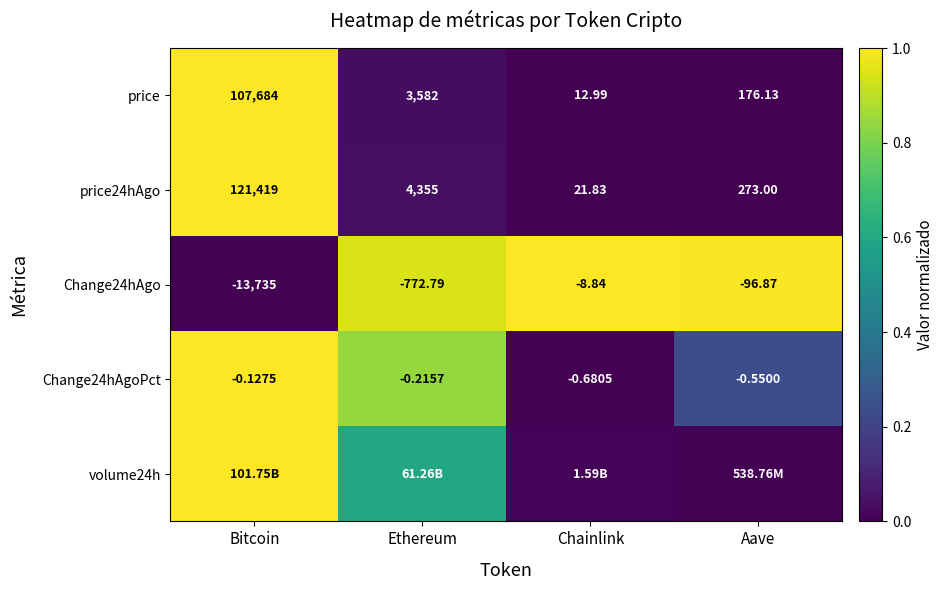

Where is Change24hAgoPct nearest to the value 0?

Bitcoin